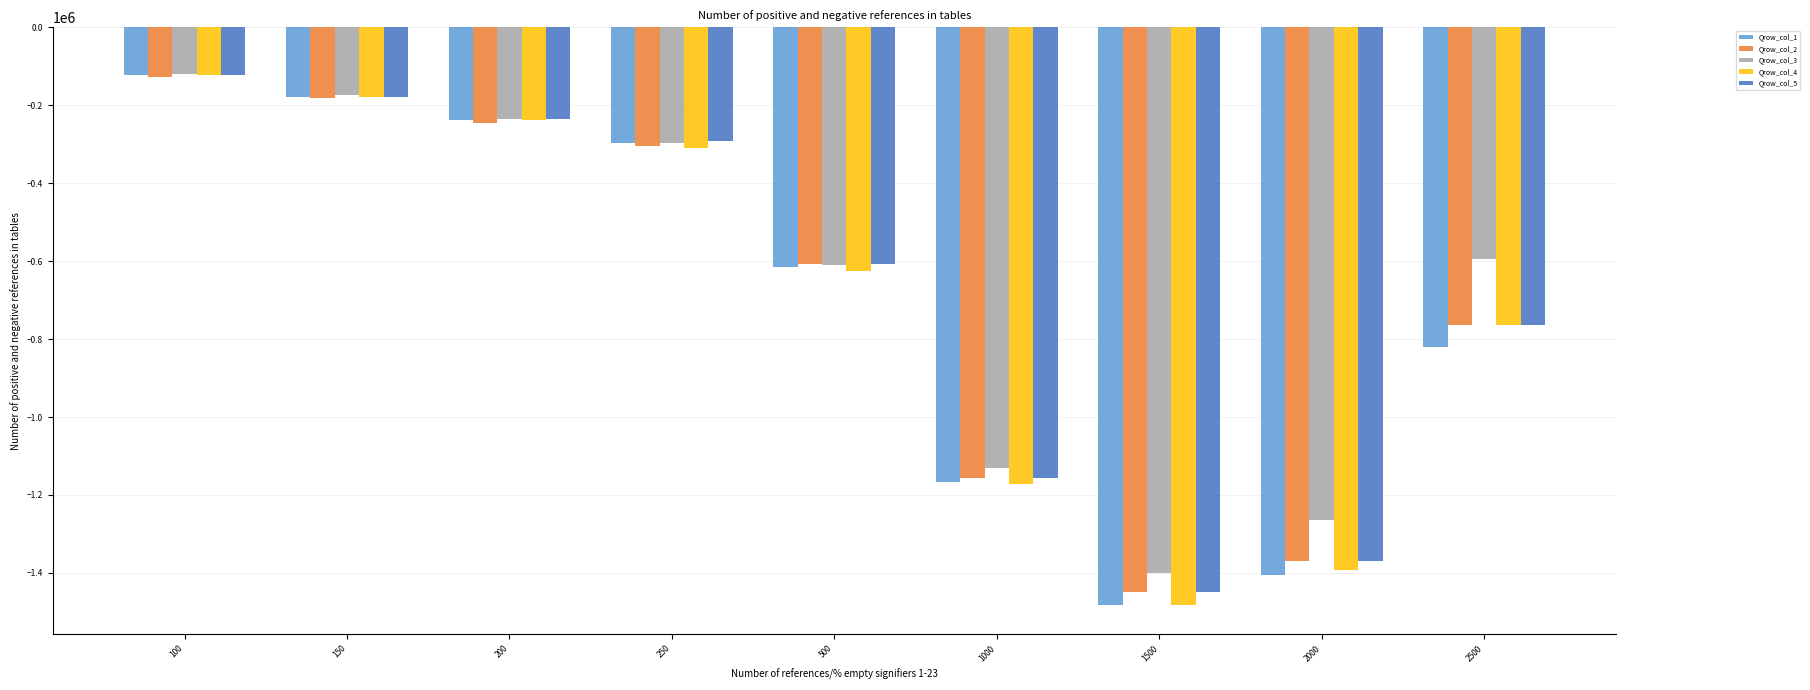

What is the difference between the second highest and second lowest values in the Qrow_col_5 series?

1190575